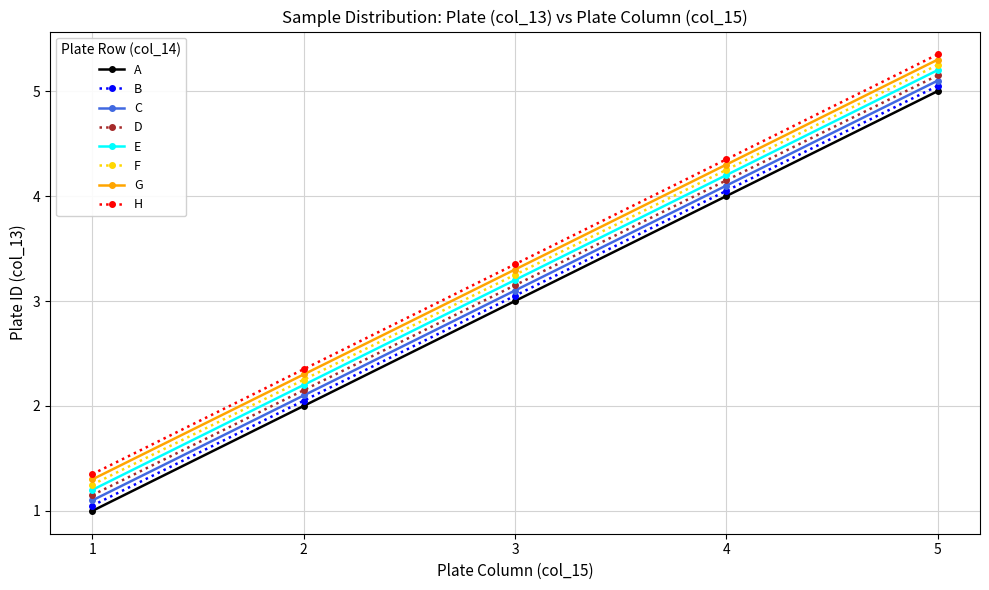

Is the value of E at 3 greater than the value of G at 4?

No